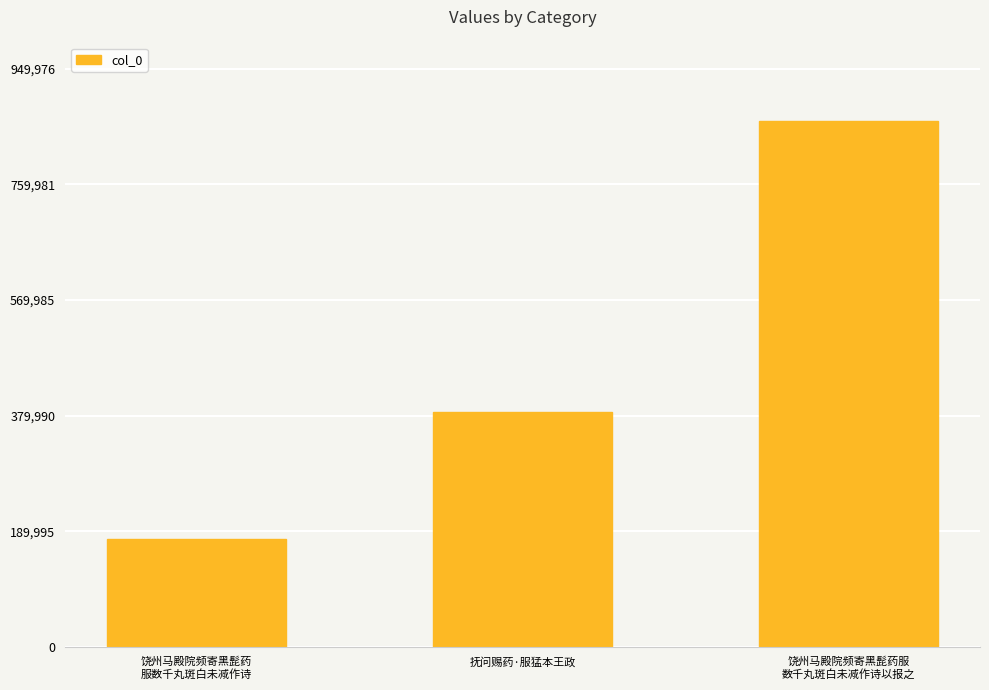

What is the label of the 1st bar from the right?

饶州马殿院频寄黑髭药服
数千丸斑白未减作诗以报之